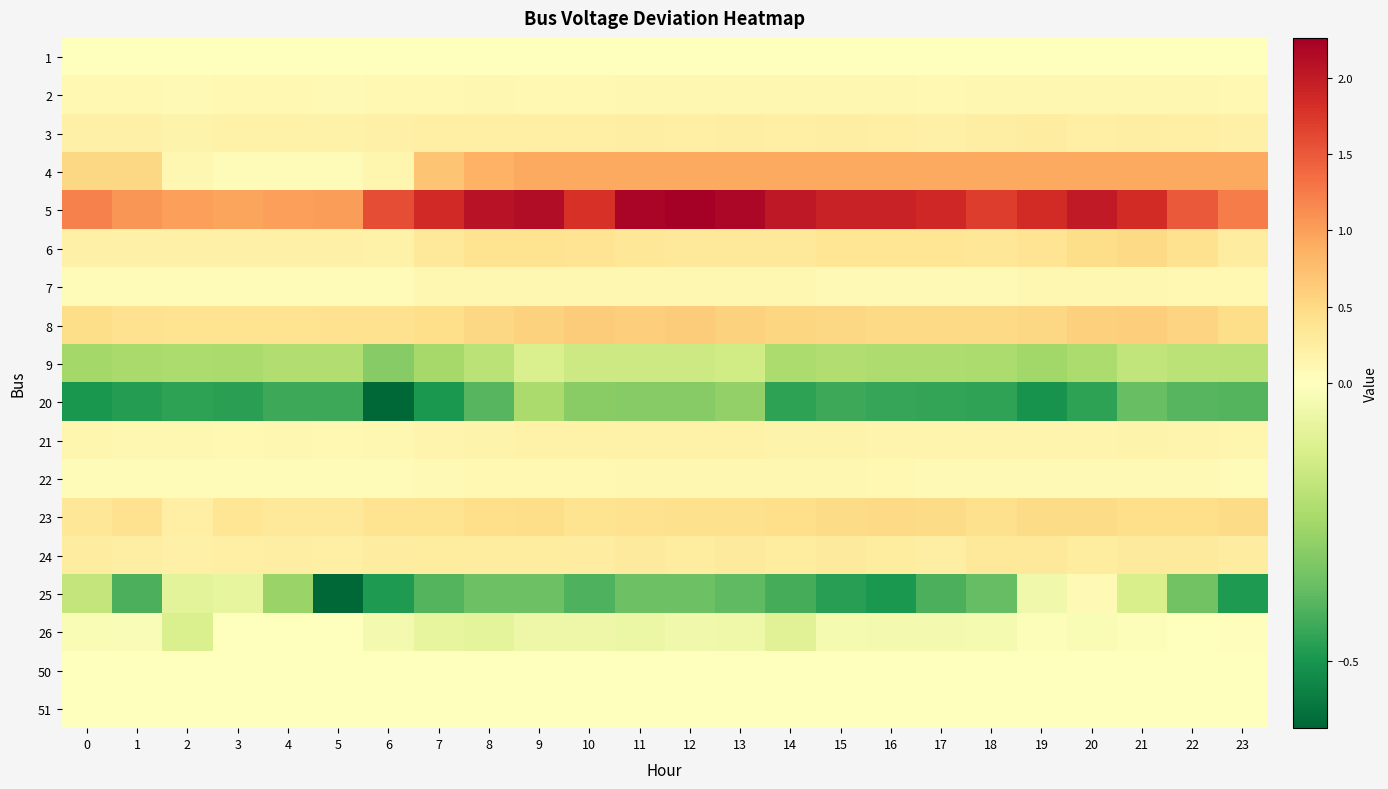

Reading left to right, what are all the values shown in this chart?

1: 0=0.0	1=0.0	2=0.0	3=0.0	4=0.0	5=0.0	6=0.0	7=0.0	8=0.0	9=0.0	10=0.0	11=0.0	12=0.0	13=0.0	14=0.0	15=0.0	16=0.0	17=0.0	18=0.0	19=0.0	20=0.0	21=0.0	22=0.0	23=0.0
2: 0=0.1	1=0.1	2=0.1	3=0.1	4=0.1	5=0.1	6=0.1	7=0.1	8=0.1	9=0.1	10=0.1	11=0.1	12=0.1	13=0.1	14=0.1	15=0.1	16=0.1	17=0.1	18=0.1	19=0.1	20=0.1	21=0.1	22=0.1	23=0.1
3: 0=0.2	1=0.2	2=0.2	3=0.2	4=0.2	5=0.2	6=0.2	7=0.2	8=0.2	9=0.2	10=0.2	11=0.2	12=0.2	13=0.2	14=0.2	15=0.2	16=0.2	17=0.2	18=0.2	19=0.2	20=0.2	21=0.2	22=0.2	23=0.2
4: 0=0.5	1=0.5	2=0.1	3=0.1	4=0.1	5=0.1	6=0.1	7=0.7	8=0.9	9=0.9	10=0.9	11=0.9	12=0.9	13=0.9	14=0.9	15=0.9	16=0.9	17=0.9	18=0.9	19=0.9	20=0.9	21=0.9	22=0.9	23=0.9
5: 0=1.2	1=1.1	2=1.0	3=1.0	4=1.0	5=1.0	6=1.6	7=1.9	8=2.1	9=2.1	10=1.8	11=2.2	12=2.3	13=2.2	14=2.0	15=1.9	16=1.9	17=1.9	18=1.7	19=1.8	20=2.0	21=1.9	22=1.5	23=1.2
6: 0=0.2	1=0.2	2=0.2	3=0.2	4=0.2	5=0.2	6=0.2	7=0.3	8=0.4	9=0.4	10=0.4	11=0.3	12=0.3	13=0.3	14=0.3	15=0.4	16=0.4	17=0.4	18=0.3	19=0.4	20=0.5	21=0.5	22=0.4	23=0.3
7: 0=0.1	1=0.1	2=0.1	3=0.1	4=0.1	5=0.1	6=0.1	7=0.1	8=0.1	9=0.1	10=0.1	11=0.1	12=0.1	13=0.1	14=0.1	15=0.1	16=0.1	17=0.1	18=0.1	19=0.1	20=0.1	21=0.1	22=0.1	23=0.1
8: 0=0.5	1=0.4	2=0.4	3=0.4	4=0.4	5=0.4	6=0.4	7=0.5	8=0.5	9=0.6	10=0.6	11=0.6	12=0.6	13=0.6	14=0.5	15=0.5	16=0.5	17=0.5	18=0.5	19=0.5	20=0.6	21=0.6	22=0.6	23=0.5
9: 0=-0.2	1=-0.2	2=-0.2	3=-0.2	4=-0.2	5=-0.2	6=-0.3	7=-0.2	8=-0.2	9=-0.1	10=-0.2	11=-0.2	12=-0.2	13=-0.1	14=-0.2	15=-0.2	16=-0.2	17=-0.2	18=-0.2	19=-0.3	20=-0.2	21=-0.2	22=-0.2	23=-0.2
20: 0=-0.5	1=-0.5	2=-0.5	3=-0.5	4=-0.4	5=-0.4	6=-0.6	7=-0.5	8=-0.4	9=-0.2	10=-0.3	11=-0.3	12=-0.3	13=-0.3	14=-0.5	15=-0.4	16=-0.4	17=-0.5	18=-0.5	19=-0.5	20=-0.5	21=-0.4	22=-0.4	23=-0.4
21: 0=0.1	1=0.1	2=0.1	3=0.1	4=0.1	5=0.1	6=0.1	7=0.1	8=0.2	9=0.2	10=0.2	11=0.2	12=0.2	13=0.2	14=0.2	15=0.2	16=0.2	17=0.2	18=0.2	19=0.2	20=0.2	21=0.2	22=0.1	23=0.1
22: 0=0.1	1=0.1	2=0.1	3=0.1	4=0.1	5=0.0	6=0.0	7=0.1	8=0.1	9=0.1	10=0.1	11=0.1	12=0.1	13=0.1	14=0.1	15=0.1	16=0.1	17=0.1	18=0.1	19=0.1	20=0.1	21=0.1	22=0.1	23=0.1
23: 0=0.3	1=0.4	2=0.2	3=0.4	4=0.3	5=0.3	6=0.4	7=0.4	8=0.5	9=0.5	10=0.4	11=0.4	12=0.4	13=0.4	14=0.4	15=0.5	16=0.5	17=0.5	18=0.4	19=0.5	20=0.5	21=0.5	22=0.4	23=0.5
24: 0=0.3	1=0.2	2=0.2	3=0.2	4=0.2	5=0.2	6=0.3	7=0.3	8=0.3	9=0.3	10=0.3	11=0.3	12=0.3	13=0.3	14=0.3	15=0.3	16=0.3	17=0.2	18=0.3	19=0.3	20=0.3	21=0.3	22=0.3	23=0.2
25: 0=-0.2	1=-0.4	2=-0.1	3=-0.1	4=-0.3	5=-0.6	6=-0.5	7=-0.4	8=-0.4	9=-0.4	10=-0.4	11=-0.4	12=-0.4	13=-0.4	14=-0.4	15=-0.5	16=-0.5	17=-0.4	18=-0.4	19=-0.0	20=0.1	21=-0.1	22=-0.3	23=-0.5
26: 0=-0.0	1=-0.0	2=-0.1	3=-0.0	4=-0.0	5=0.0	6=-0.0	7=-0.1	8=-0.1	9=-0.1	10=-0.1	11=-0.1	12=-0.0	13=-0.1	14=-0.1	15=-0.0	16=-0.0	17=-0.0	18=-0.0	19=-0.0	20=-0.0	21=-0.0	22=0.0	23=0.0
50: 0=0.0	1=0.0	2=0.0	3=0.0	4=0.0	5=0.0	6=0.0	7=0.0	8=0.0	9=0.0	10=0.0	11=0.0	12=0.0	13=0.0	14=0.0	15=0.0	16=0.0	17=0.0	18=0.0	19=0.0	20=0.0	21=0.0	22=0.0	23=0.0
51: 0=0.0	1=0.0	2=0.0	3=0.0	4=0.0	5=0.0	6=0.0	7=0.0	8=0.0	9=0.0	10=0.0	11=0.0	12=0.0	13=0.0	14=0.0	15=0.0	16=0.0	17=0.0	18=0.0	19=0.0	20=0.0	21=0.0	22=0.0	23=0.0